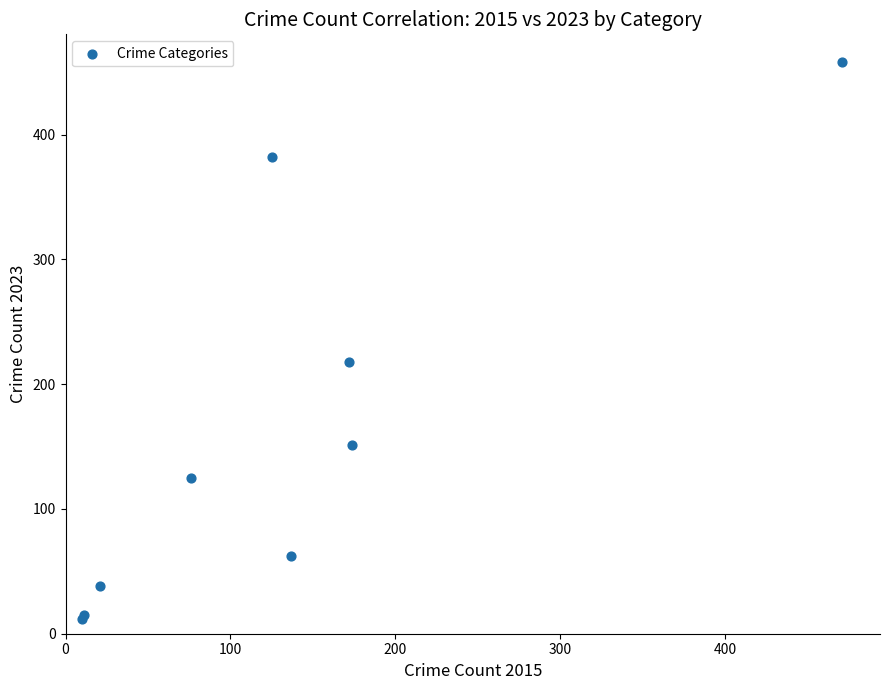

What Y value in the scatter plot is closest to 235?

218